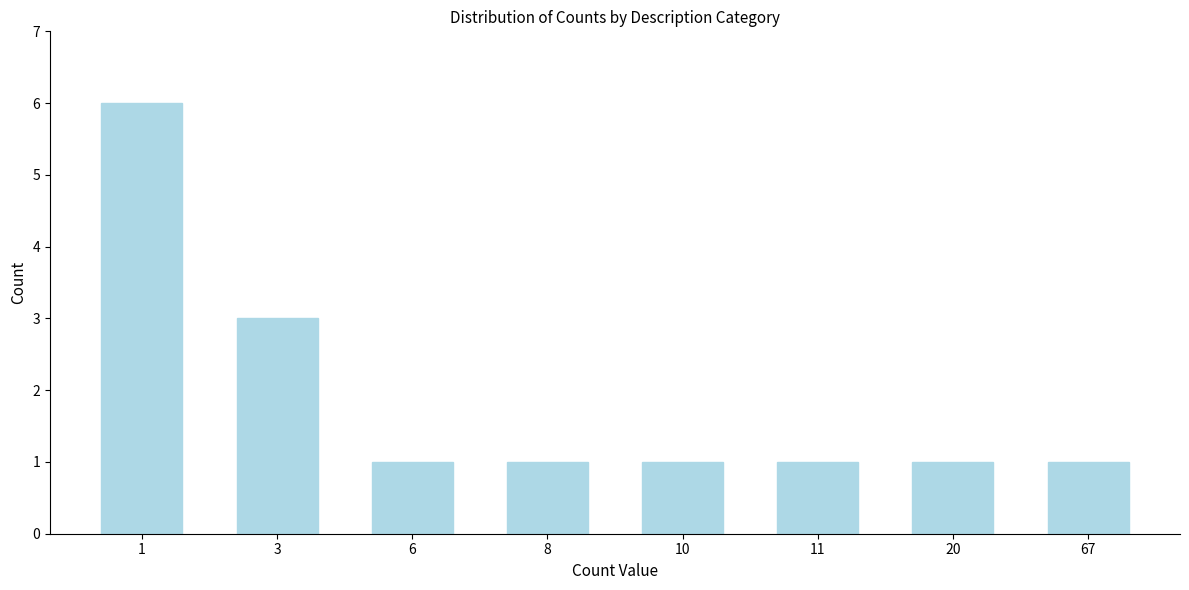

Reading left to right, transcribe all the data shown in this chart.

6	3	1	1	1	1	1	1